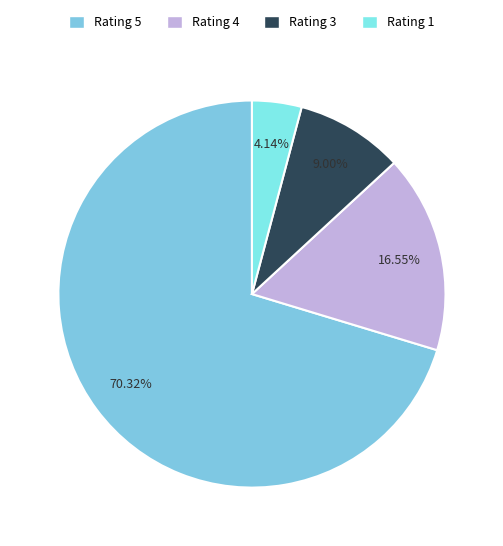

Approximately how many times larger is the value at Rating 3 compared to Rating 1?

2.2